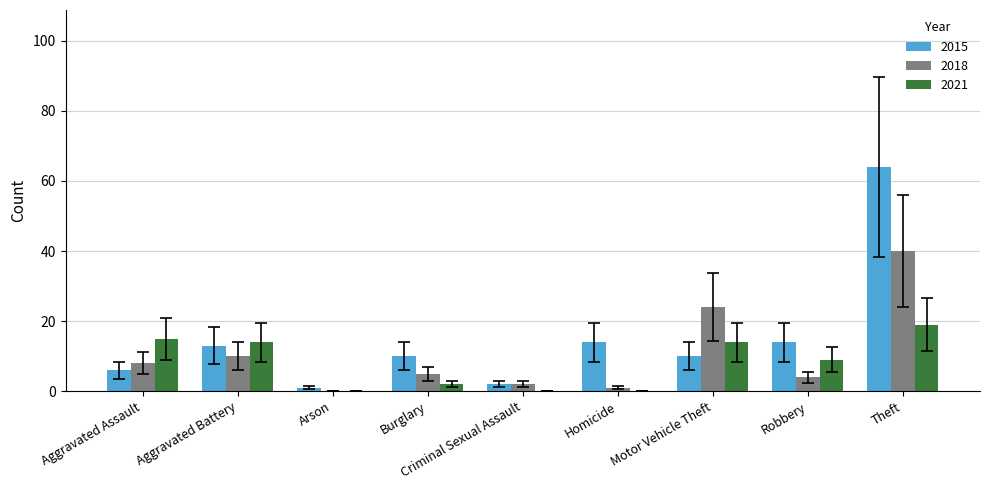

What is the spread (max minus min) of values at Arson?

1